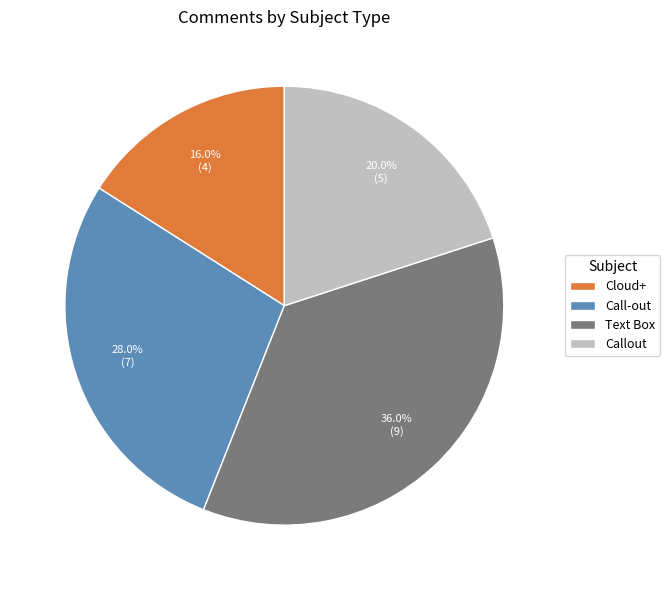

Which category has the smallest portion of the pie?

Cloud+